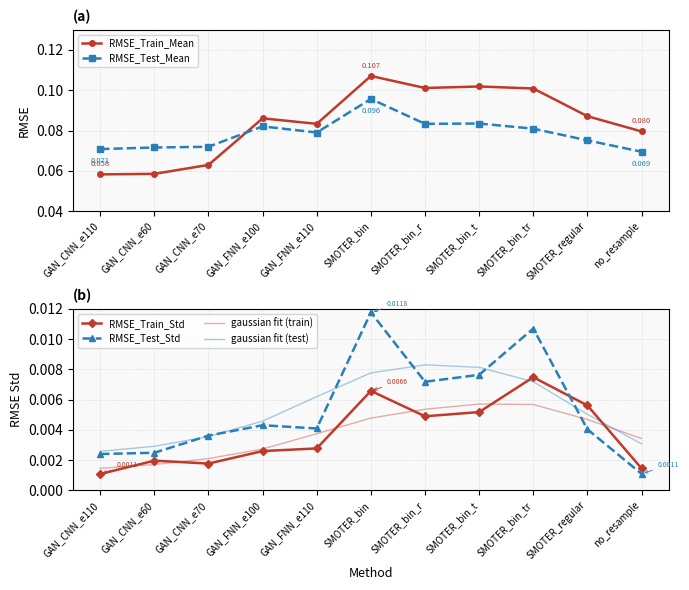

At how many categories does at least one series exceed 0?

11